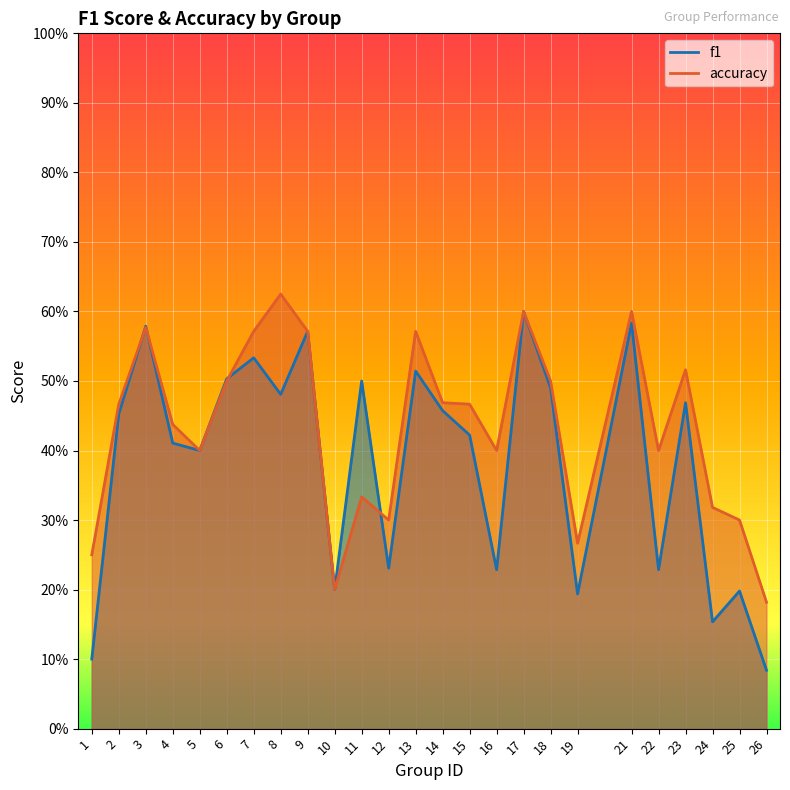

What is the difference between the second highest and minimum values in the accuracy series?

0.4